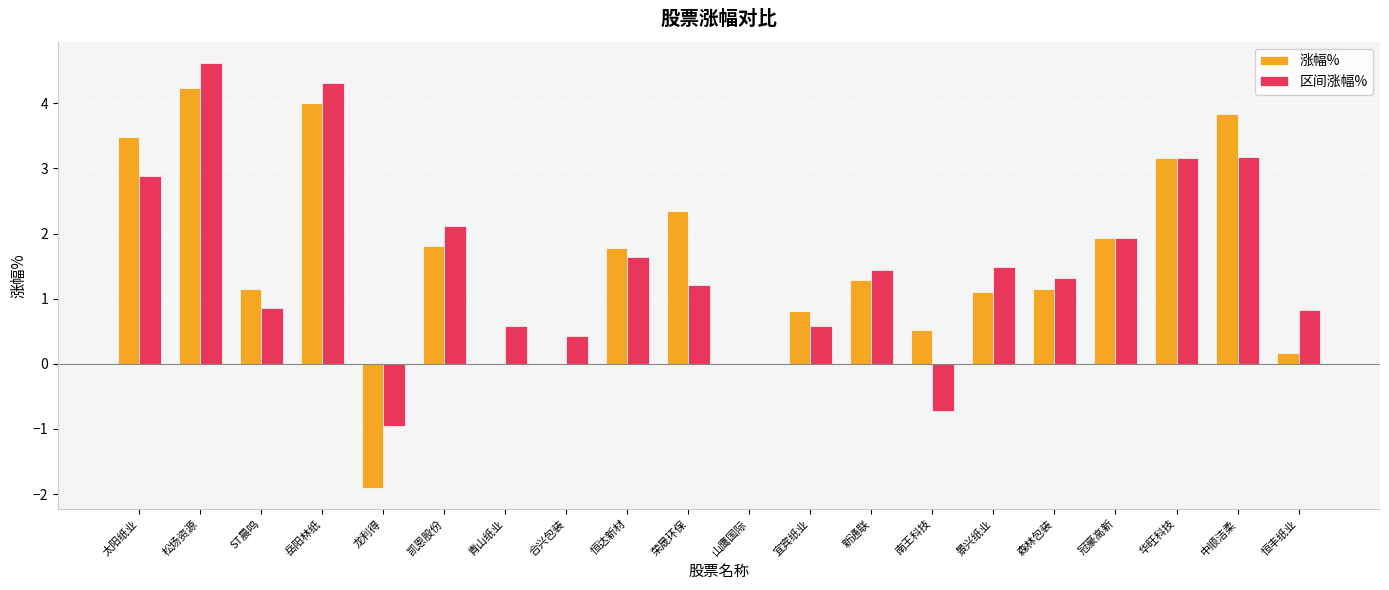

What is the sum of the 区间涨幅% values at 新通联 and 华旺科技?

4.6